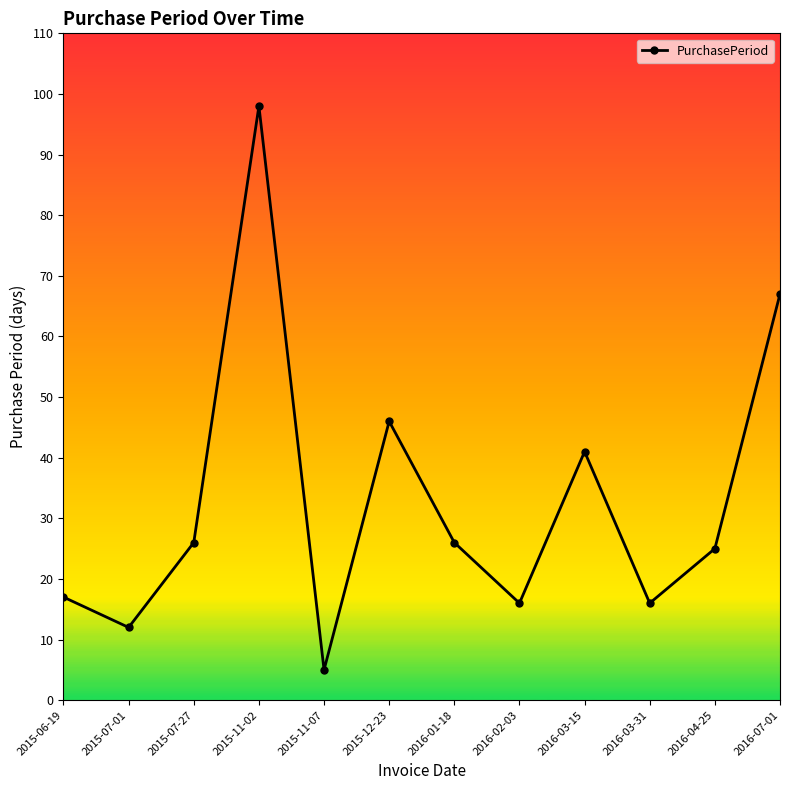

Where is the first local maximum?

2015-11-02